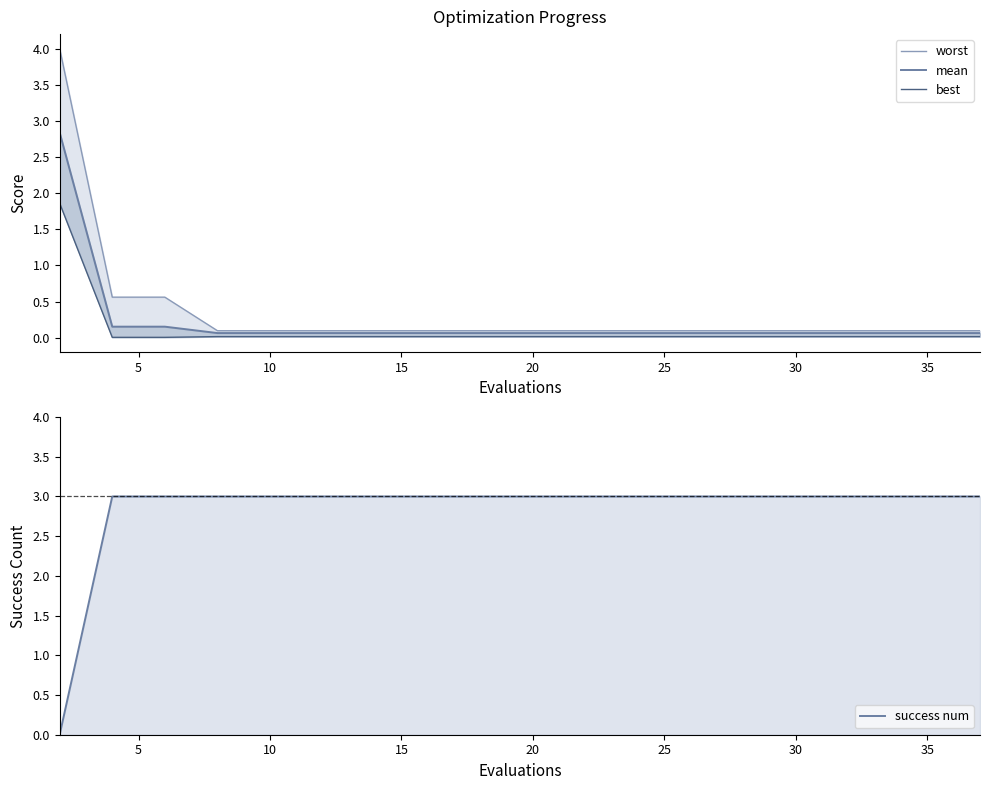

Is it true that mean equals 0.1 at 25?

False